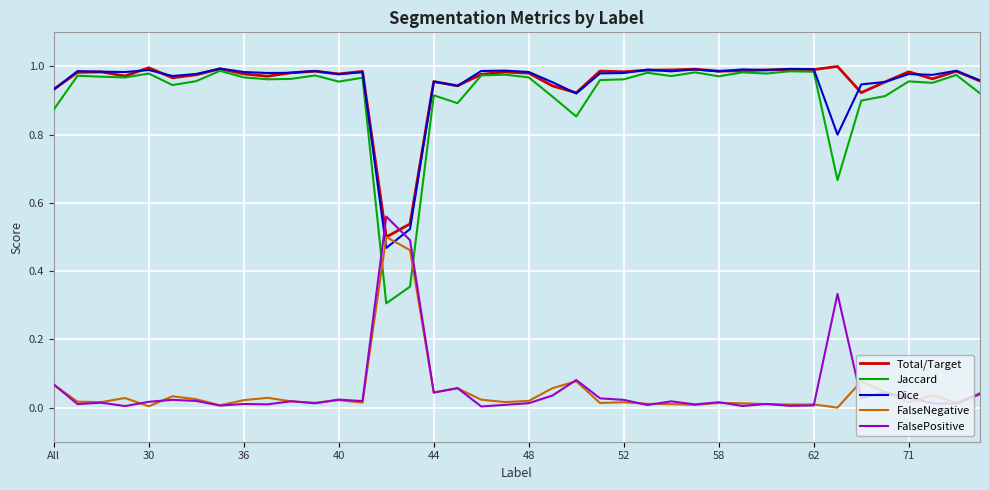

How many times do Jaccard and FalsePositive cross each other?

2